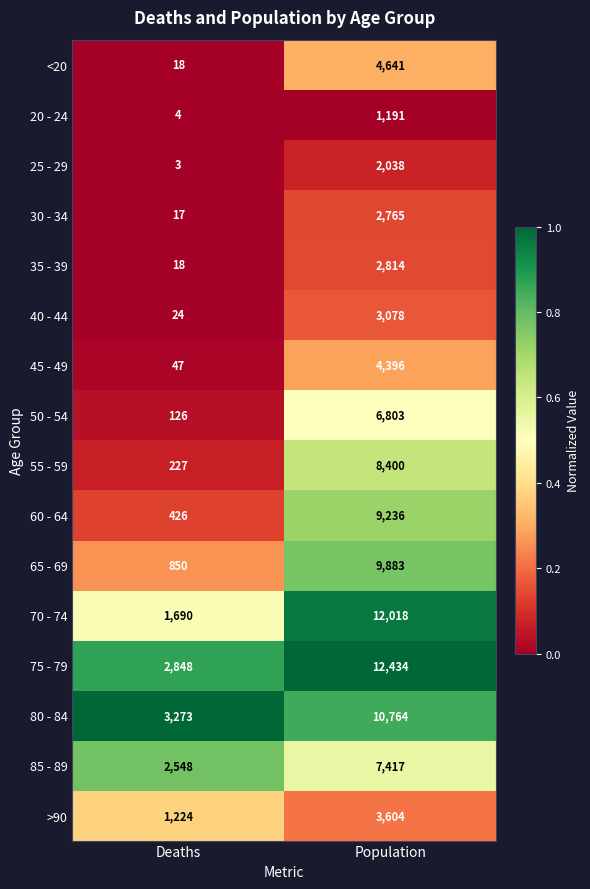

Rank the series by their maximum value, from lowest to highest.

20 - 24, 25 - 29, 30 - 34, 35 - 39, 40 - 44, >90, 45 - 49, <20, 50 - 54, 85 - 89, 55 - 59, 60 - 64, 65 - 69, 80 - 84, 70 - 74, 75 - 79